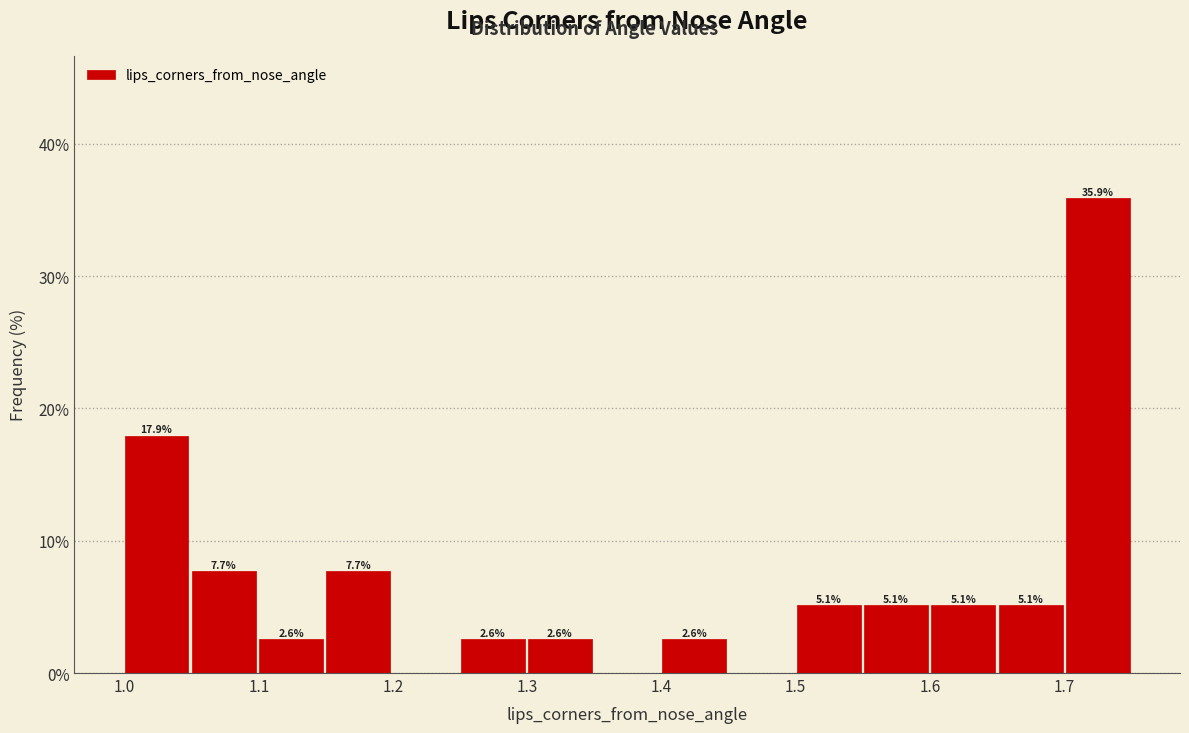

Over which range of the x-axis is the bar tallest?

1.70 to 1.75